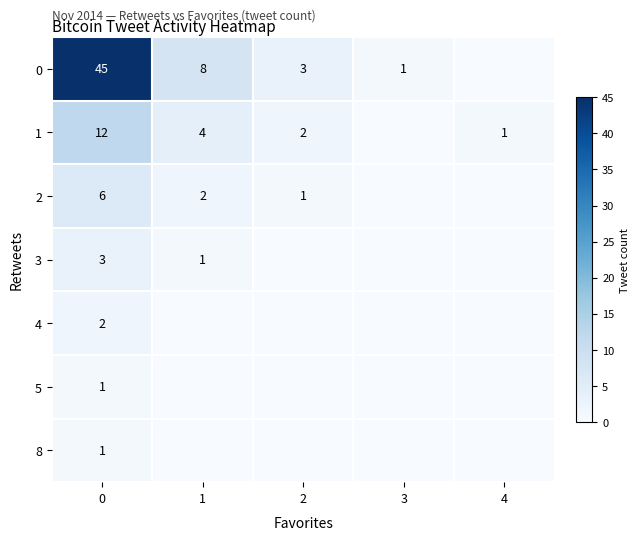

The 1 series shows 2 at 2. True or false?

True